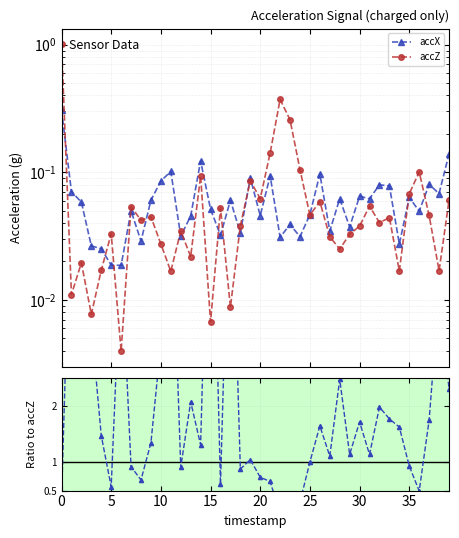

Reading left to right, extract all data points from this chart.

accX: 0.3	0.1	0.1	0.0	0.0	0.0	0.0	0.0	0.0	0.1	0.1	0.1	0.0	0.0	0.1	0.1	0.0	0.1	0.0	0.1	0.0	0.1	0.0	0.0	0.0	0.0	0.1	0.0	0.1	0.0	0.1	0.1	0.1	0.1	0.0	0.1	0.0	0.1	0.1	0.1
accZ: 1.0	0.0	0.0	0.0	0.0	0.0	0.0	0.1	0.0	0.0	0.0	0.0	0.0	0.0	0.1	0.0	0.1	0.0	0.0	0.1	0.1	0.1	0.4	0.3	0.1	0.0	0.1	0.0	0.0	0.0	0.0	0.1	0.0	0.0	0.0	0.1	0.1	0.0	0.0	0.1
accX/accZ: 0.3	6.4	3.0	3.4	1.5	0.6	4.7	0.9	0.7	1.3	3.1	6.1	0.9	2.1	1.3	7.7	0.6	6.9	0.9	1.1	0.7	0.7	0.1	0.2	0.3	1.0	1.6	1.1	2.5	1.1	1.7	1.1	2.0	1.8	1.6	0.9	0.5	1.8	4.0	2.3